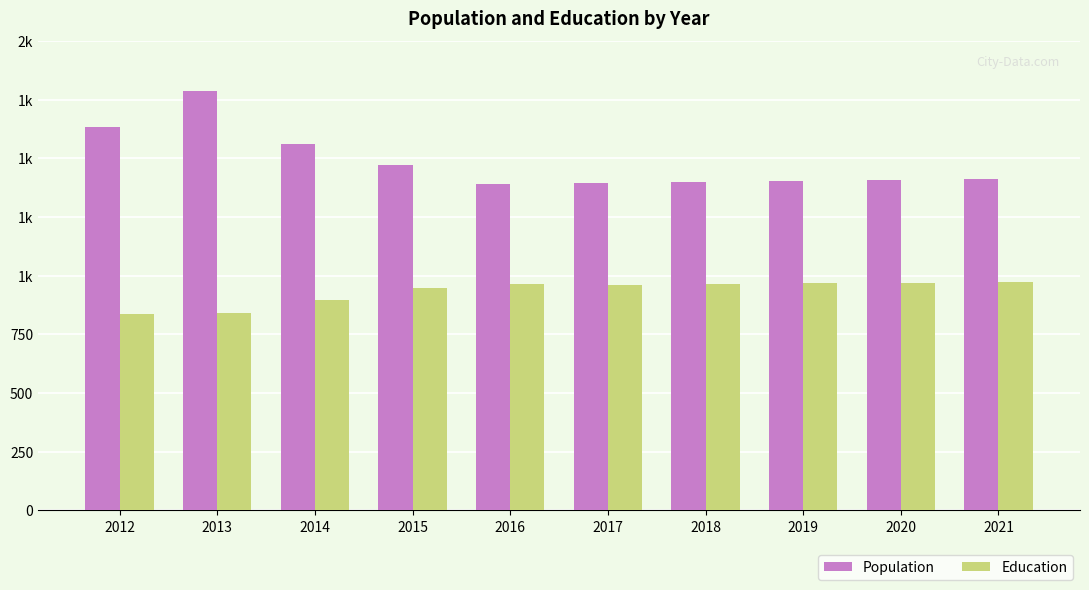

Reading right to left, transcribe all the data shown in this chart.

Population: 2021=1413	2020=1409	2019=1405	2018=1401	2017=1397	2016=1391	2015=1470	2014=1560	2013=1787	2012=1635
Education: 2021=973	2020=970	2019=967	2018=964	2017=960	2016=965	2015=947	2014=896	2013=841	2012=836